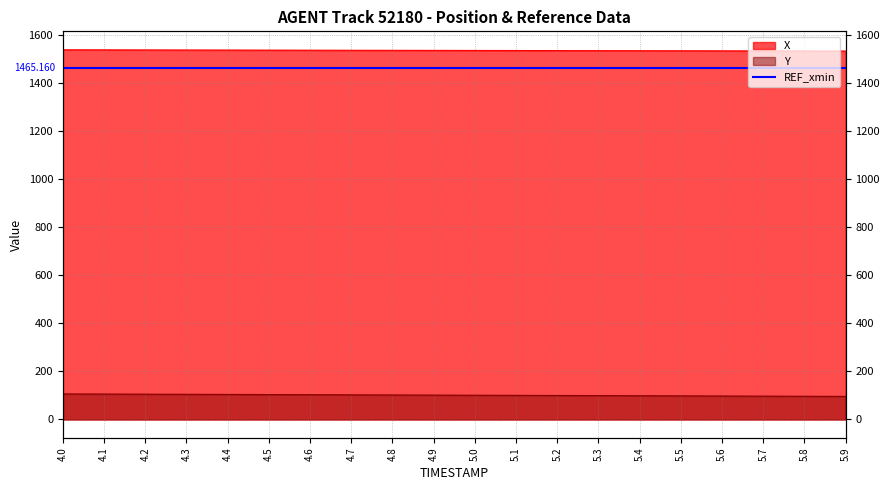

What is the value of the Y point at the 5th from the left?

104.3